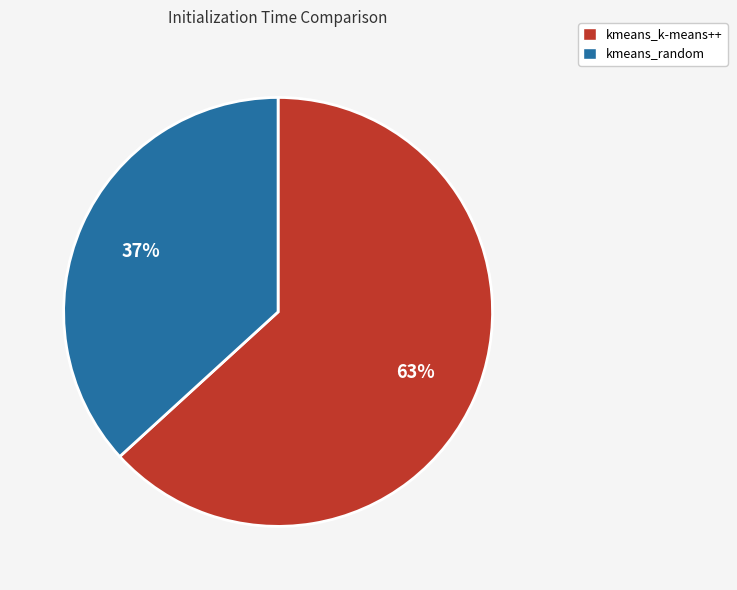

Is it true that kmeans_k-means++ is 69% of the pie?

False